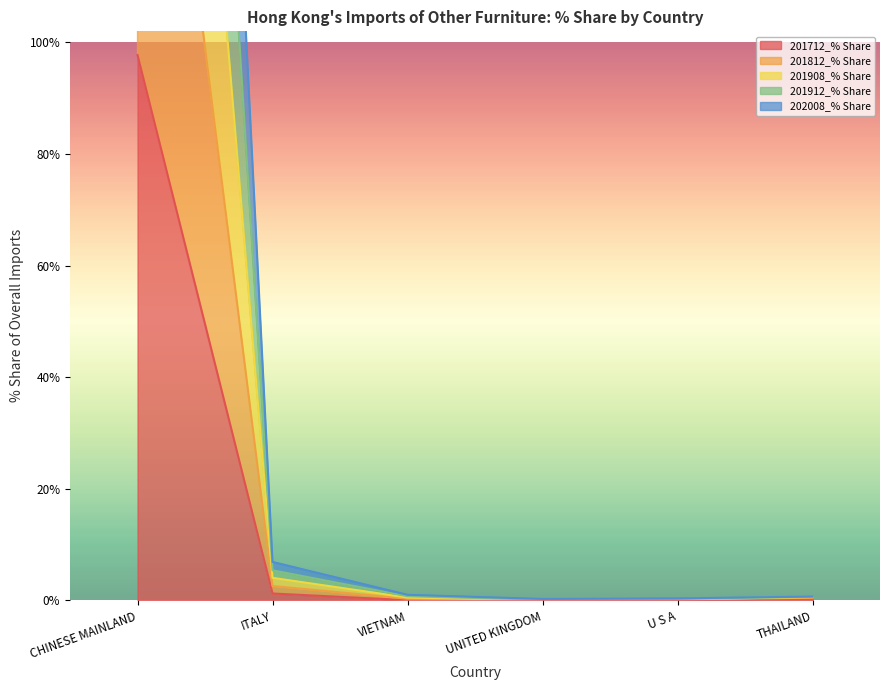

What is the sum of all 202008_% Share values?

199.3